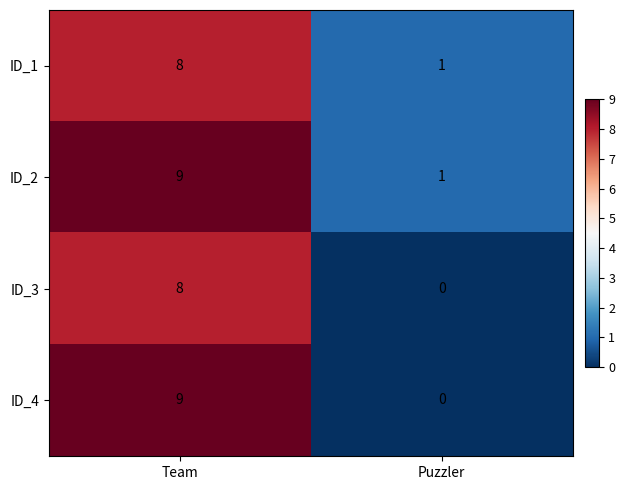

Where is ID_1 nearest to the value 4?

Puzzler